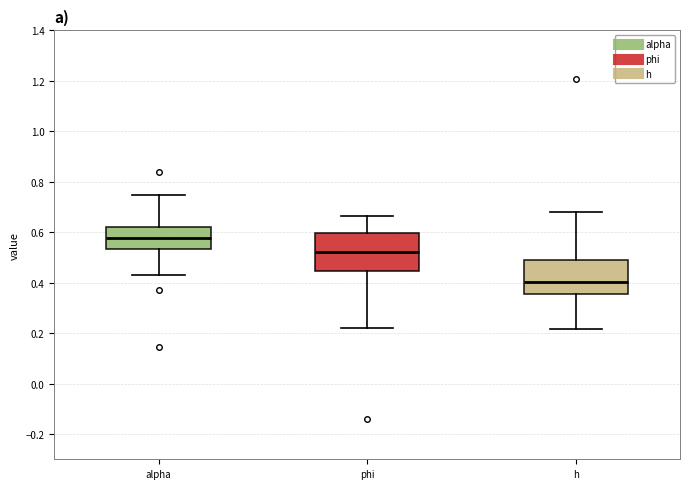

Where does the upper whisker of the box for h end on the y-axis? The values are not printed on the chart, so give them approximately, as read against the axis.

0.68